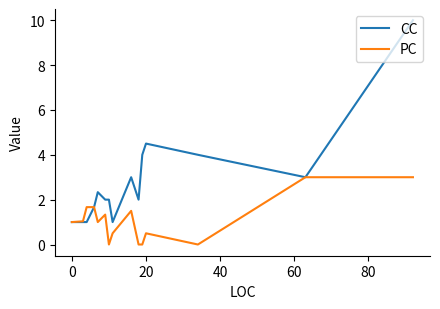

What is the greatest value displayed?

10.0